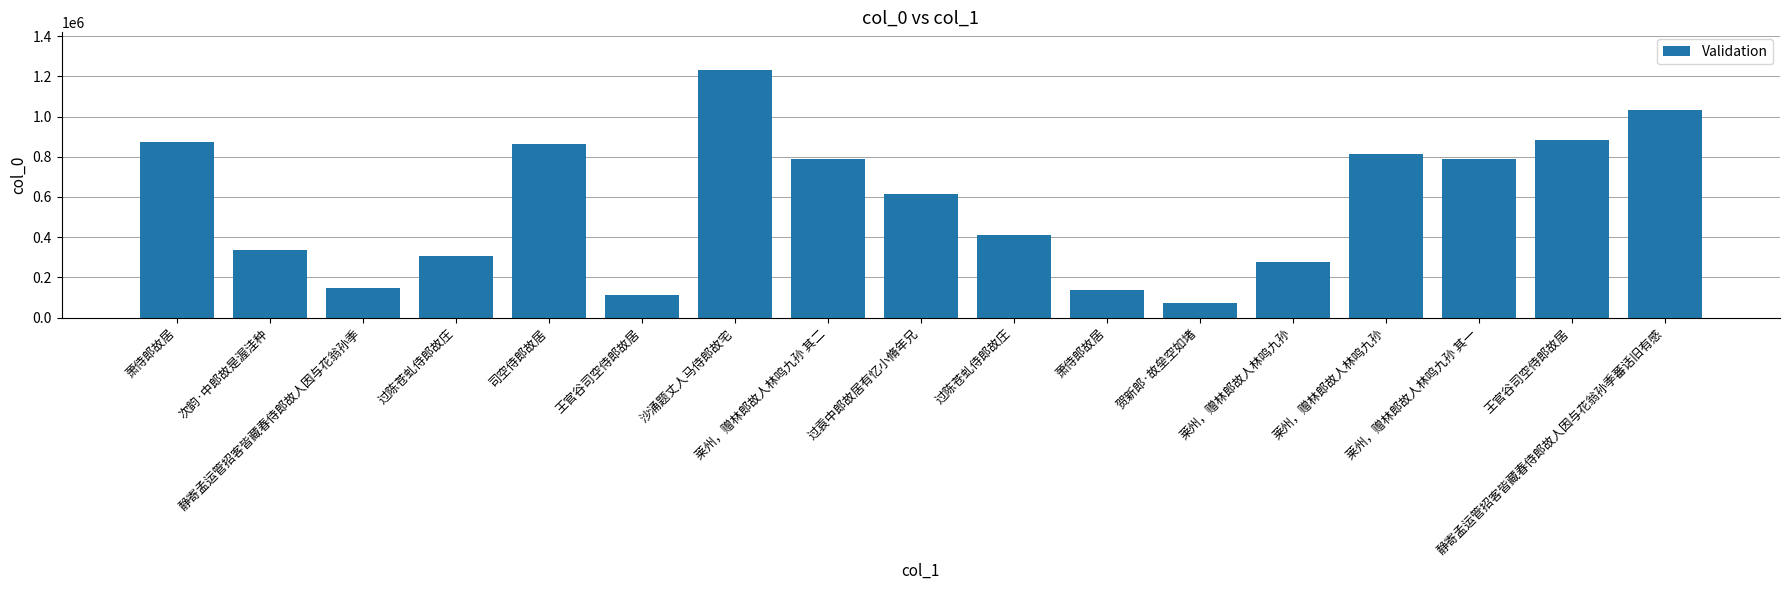

How many values are below 616668?

8